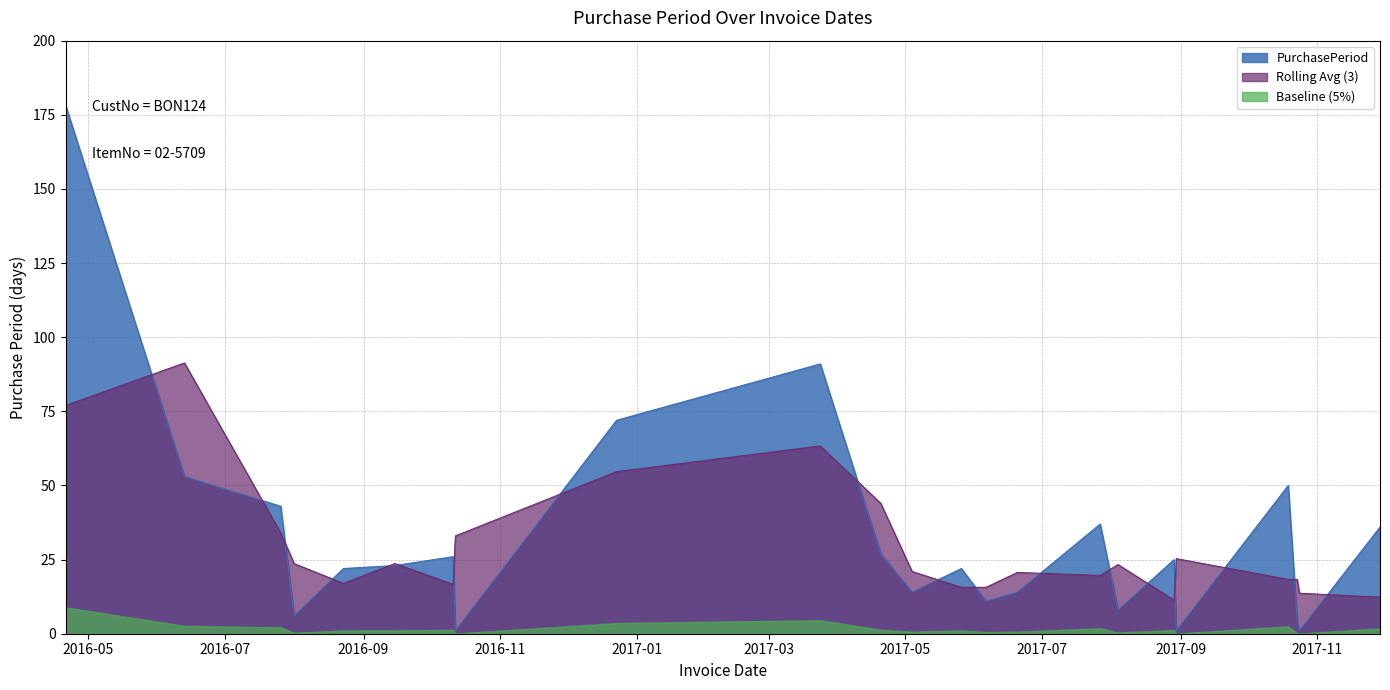

What is the change in value from 2017-04-20 to 2017-10-23?

-23